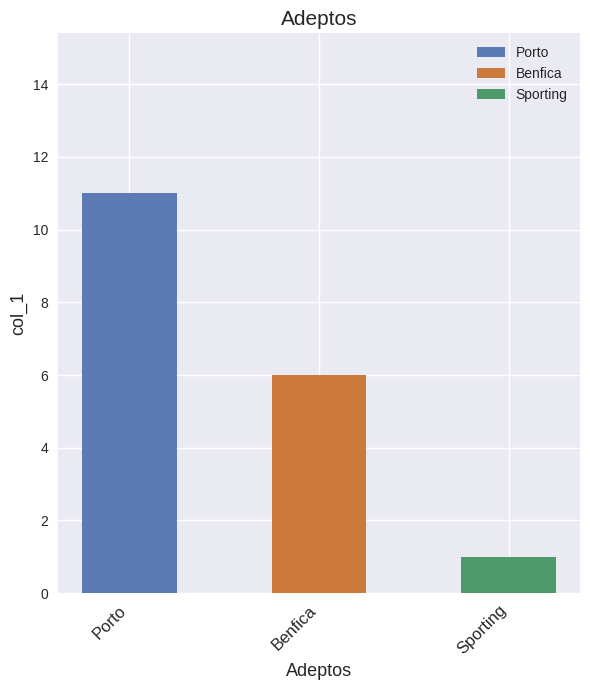

Reading left to right, extract all data points from this chart.

Porto=11	Benfica=6	Sporting=1